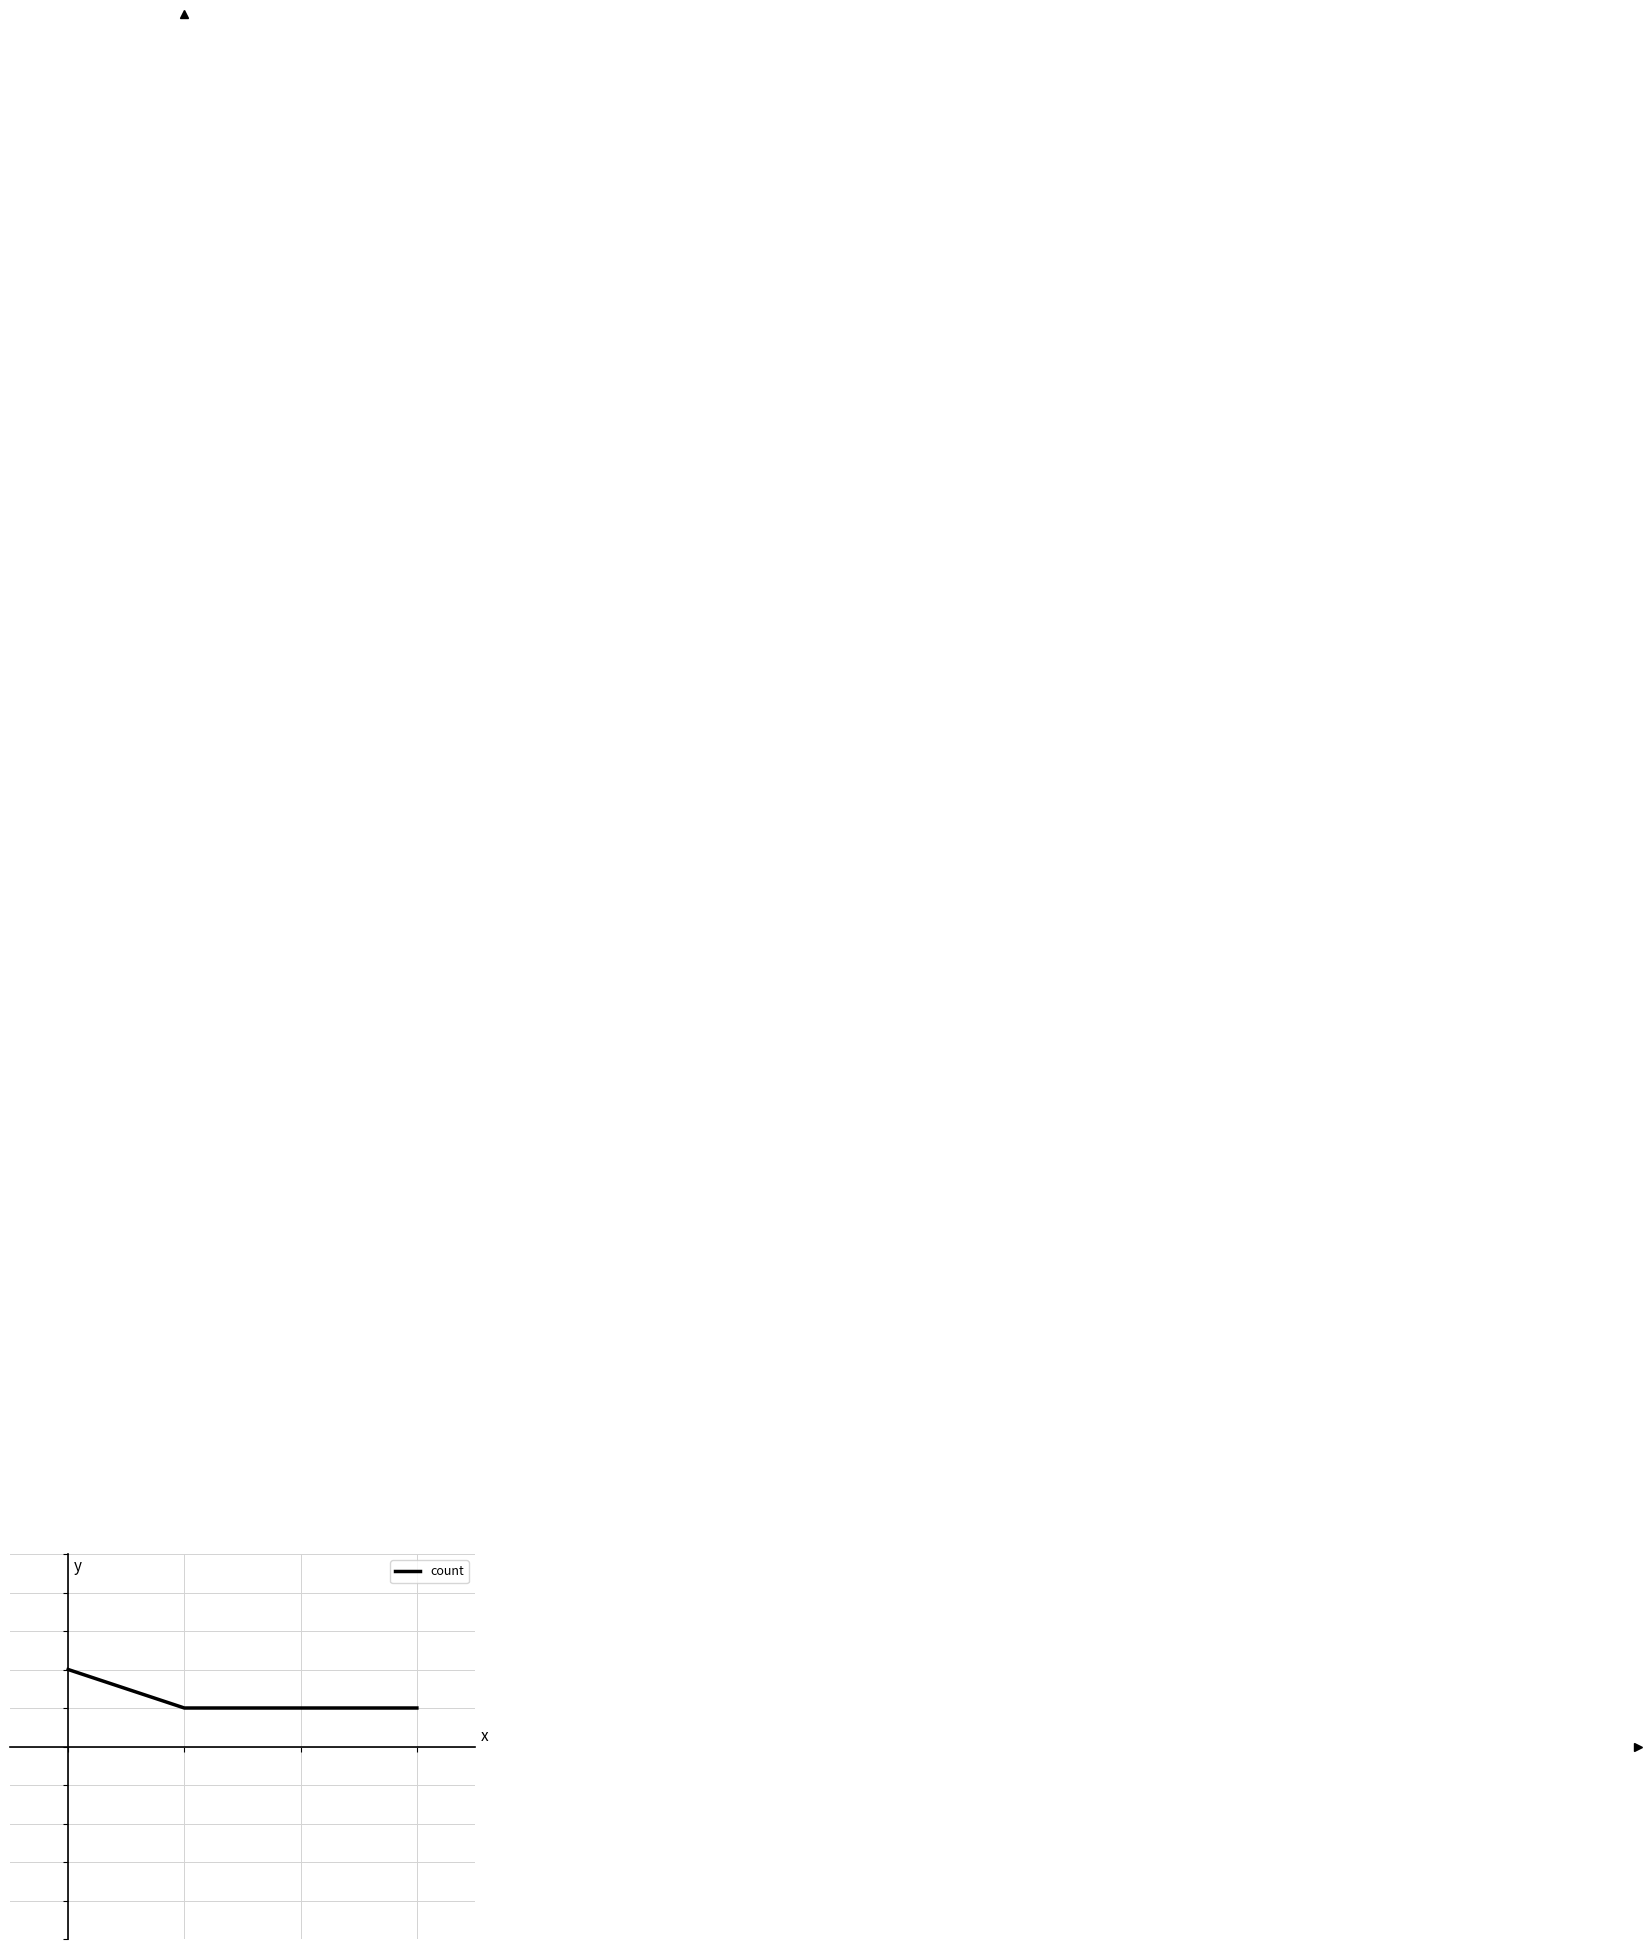

Is this an area chart (filled region under the line)?

No